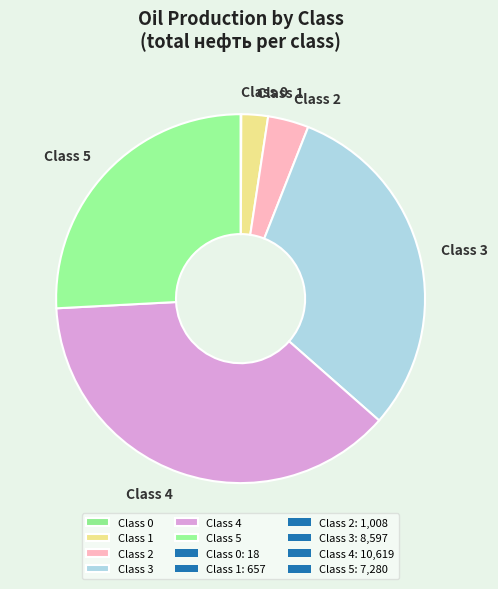

The Class 4 slice represents 29% of the pie. True or false?

False